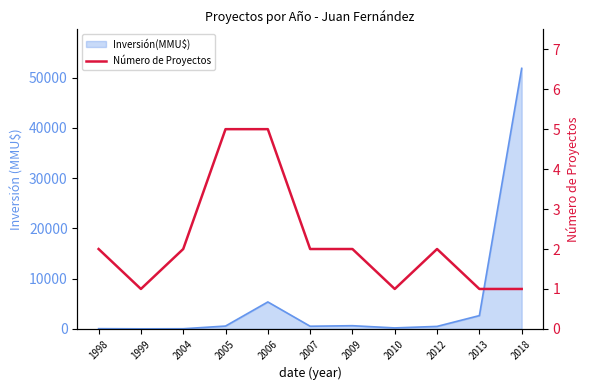

List the labels in order of value, smallest first.

1999, 2010, 2013, 2018, 1998, 2004, 2007, 2009, 2012, 2005, 2006